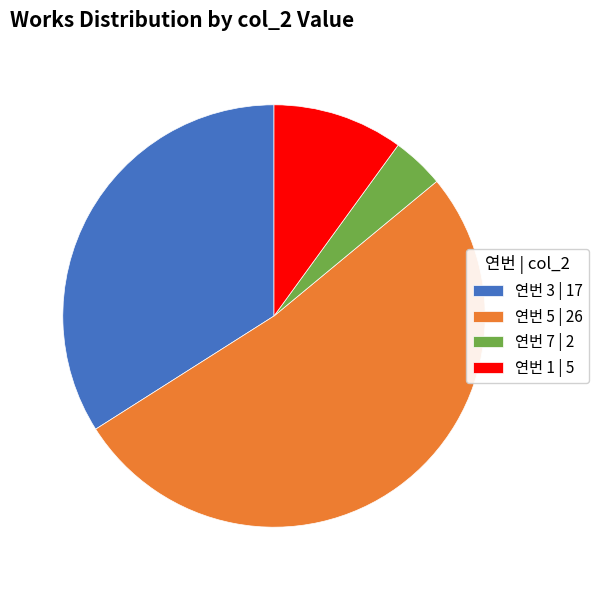

True or false: 연번 7 | 2 accounts for 11% of the total.

False